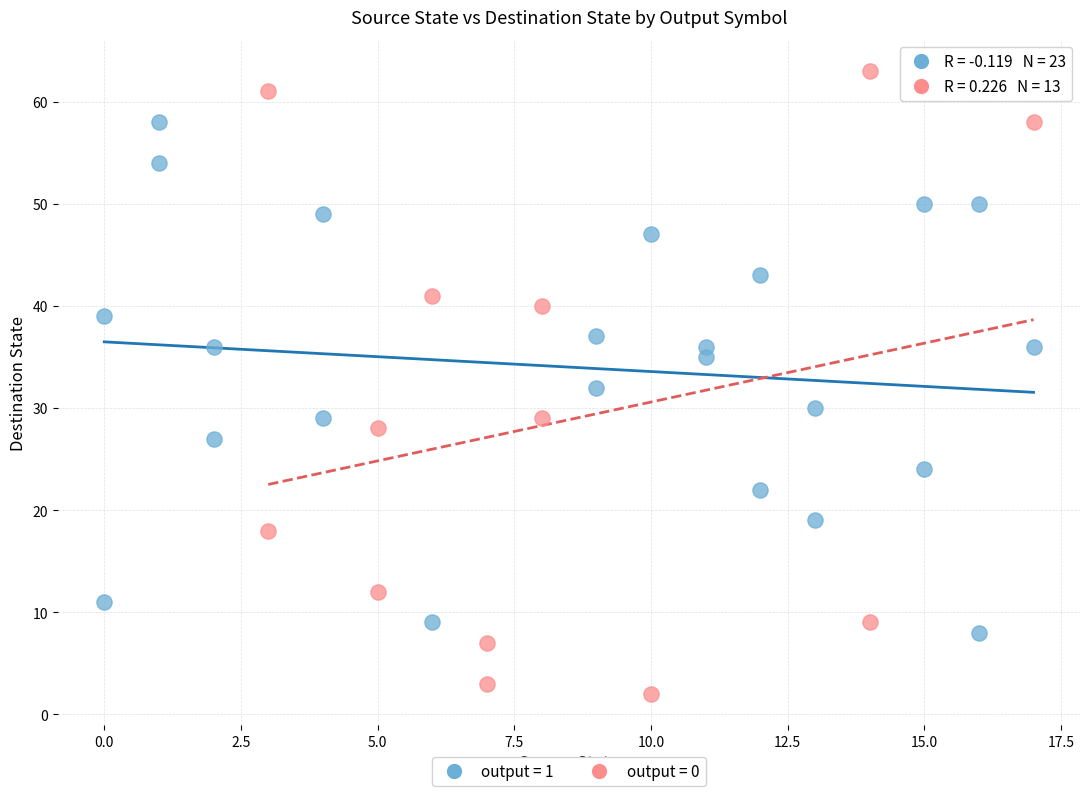

Which series contains the highest Y value?

output = 0